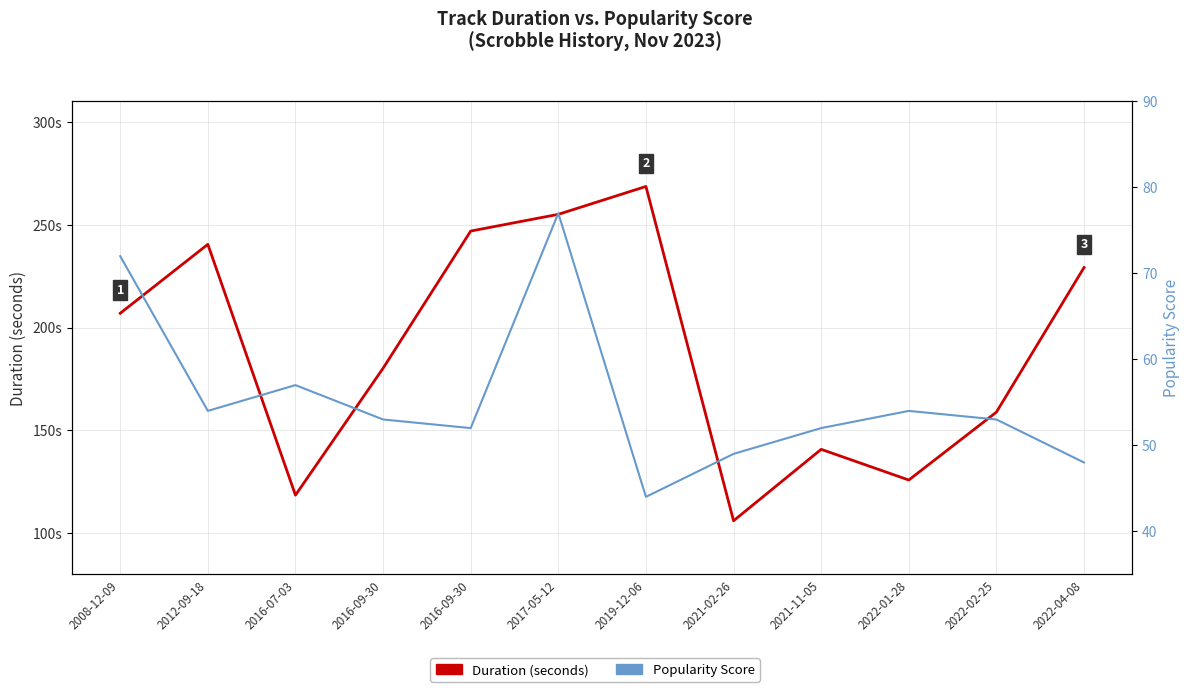

Between 2012-09-18 and 2017-05-12, which series saw the biggest shift?

Popularity